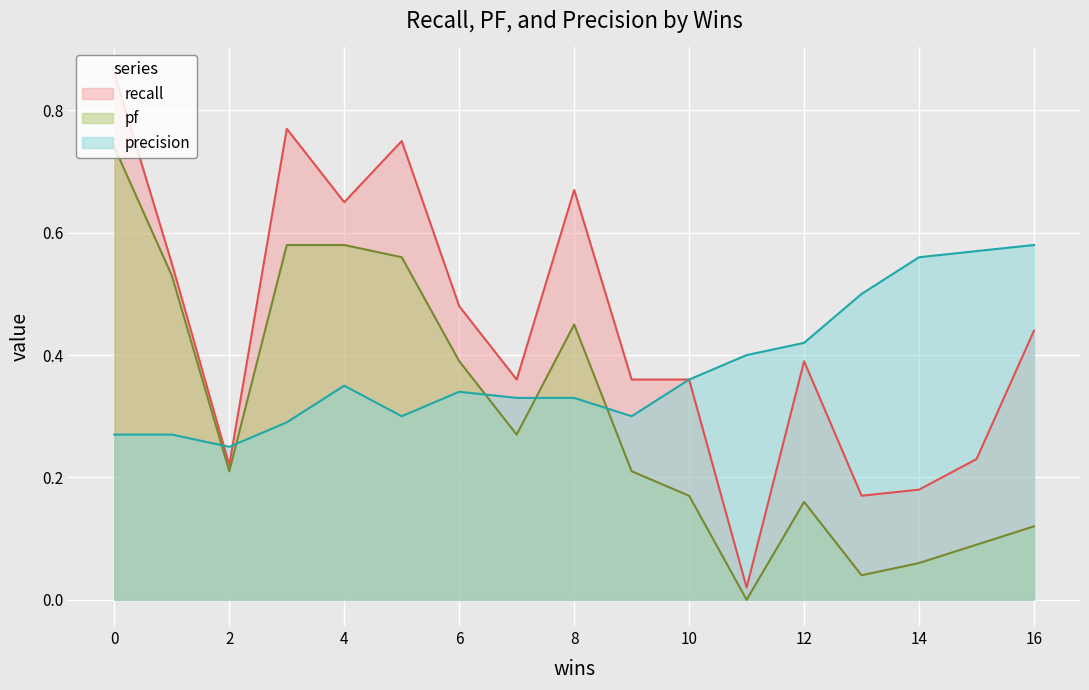

Which series has the largest total across all categories?

recall